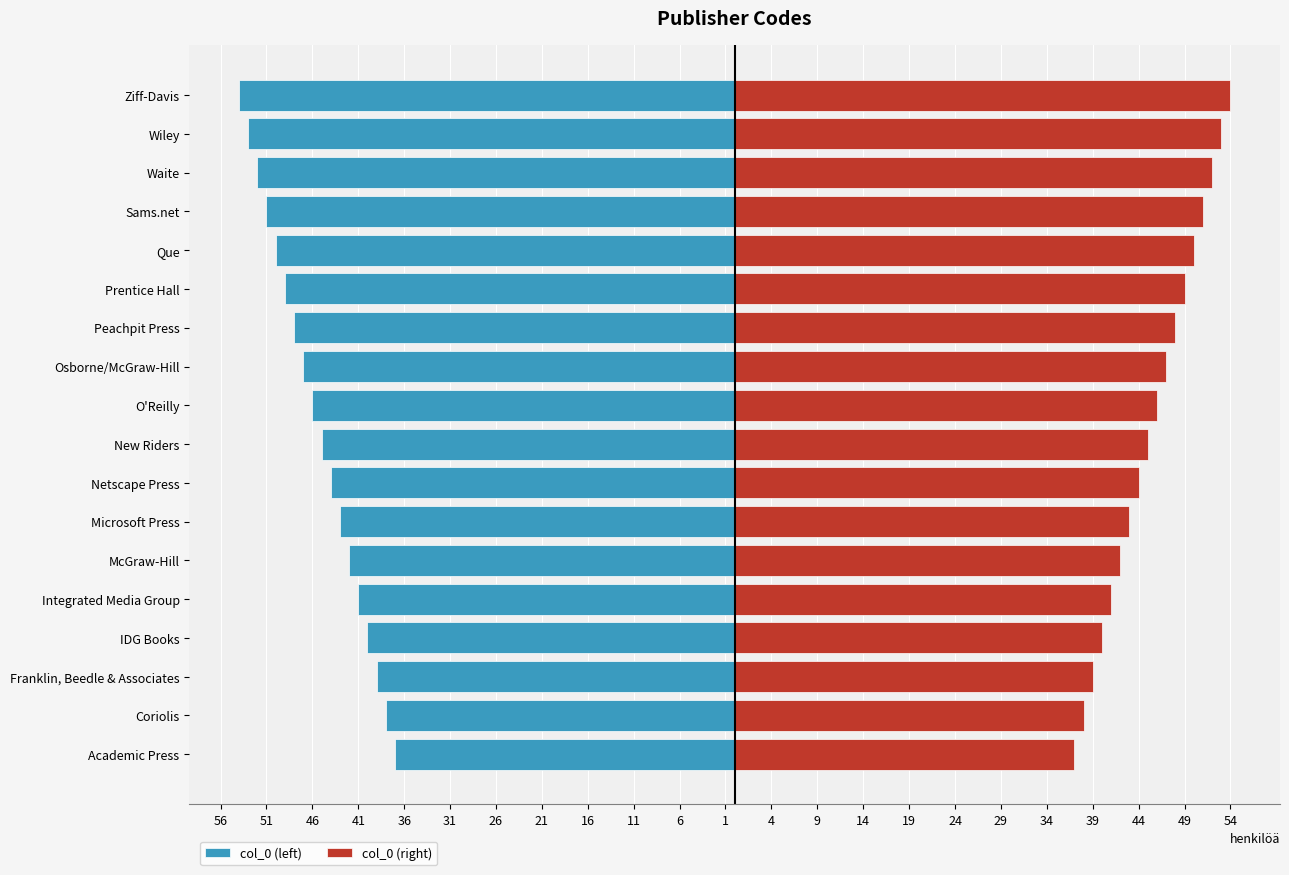

What is the spread (max minus min) of values at Prentice Hall?

98